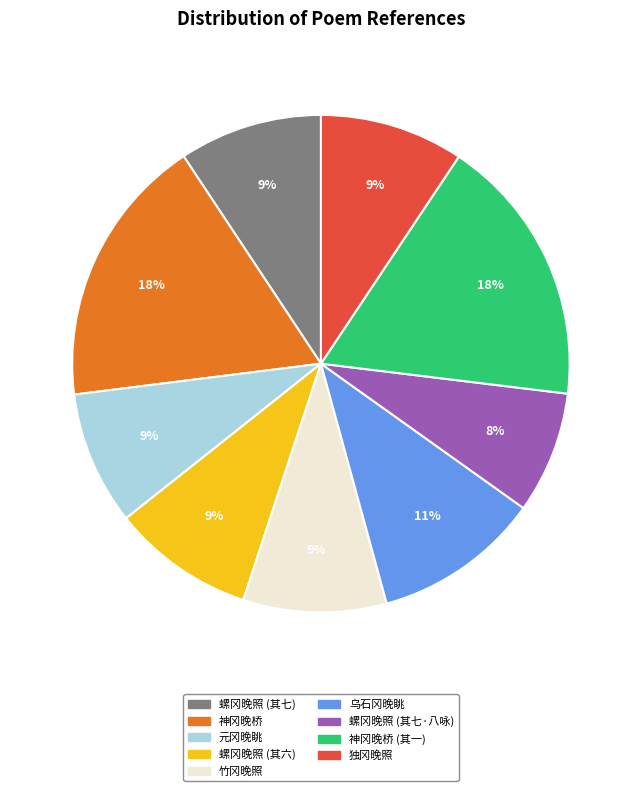

To the nearest percent, what is the difference between the largest and smallest slice percentages?

10%